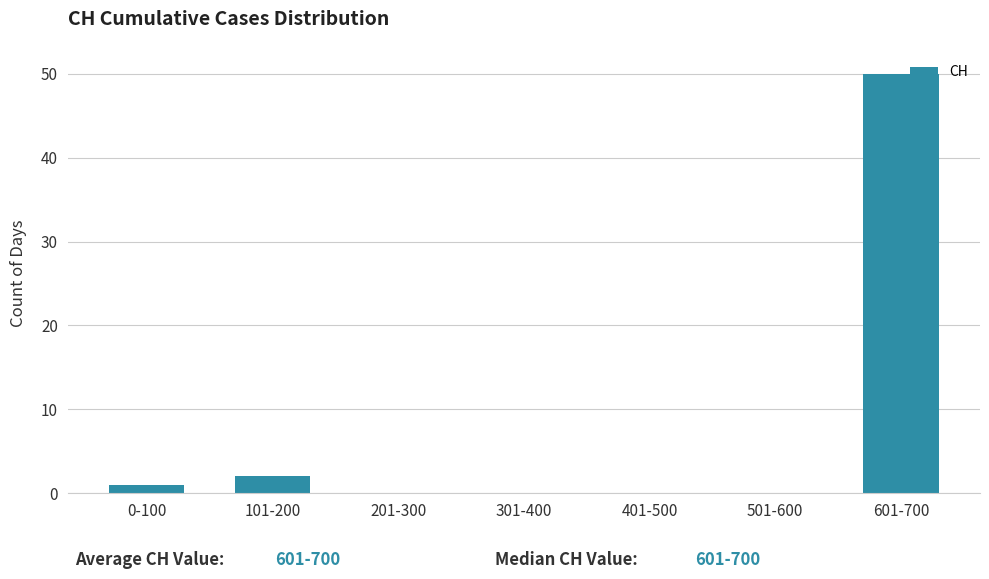

Reading left to right, transcribe all the data shown in this chart.

0-100=1	101-200=2	201-300=0	301-400=0	401-500=0	501-600=0	601-700=50